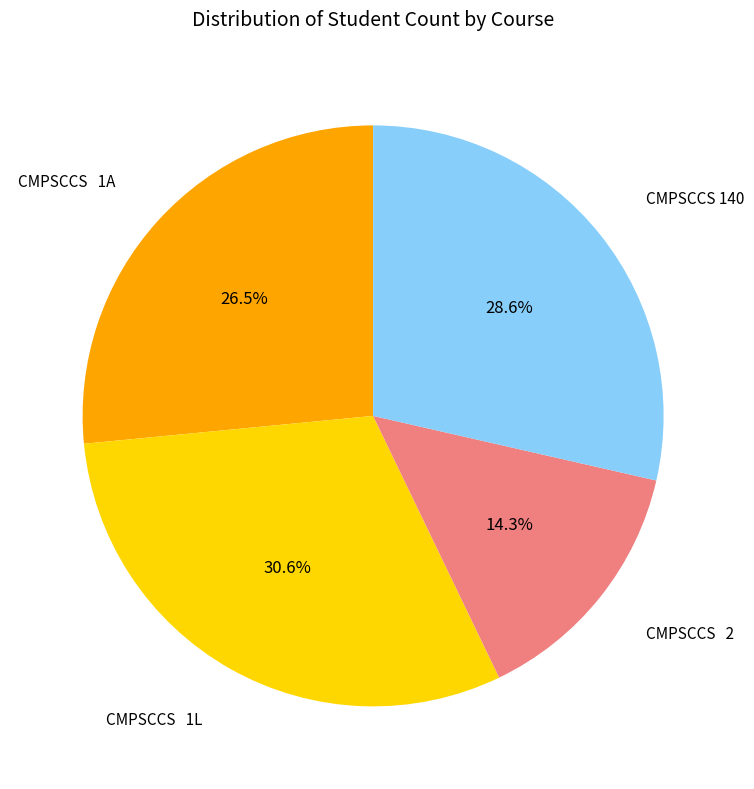

What portion of the pie excludes CMPSCCS 1L?

69.4%